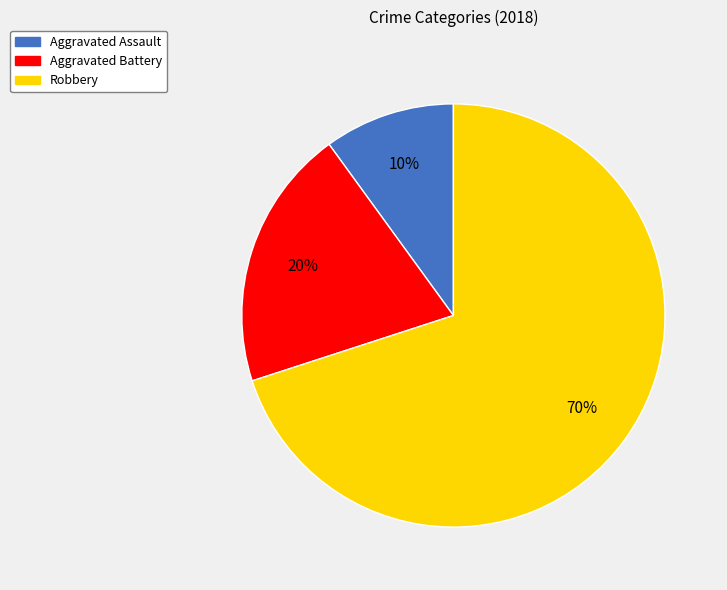

To the nearest percent, what percentage of the pie is Aggravated Battery?

20%